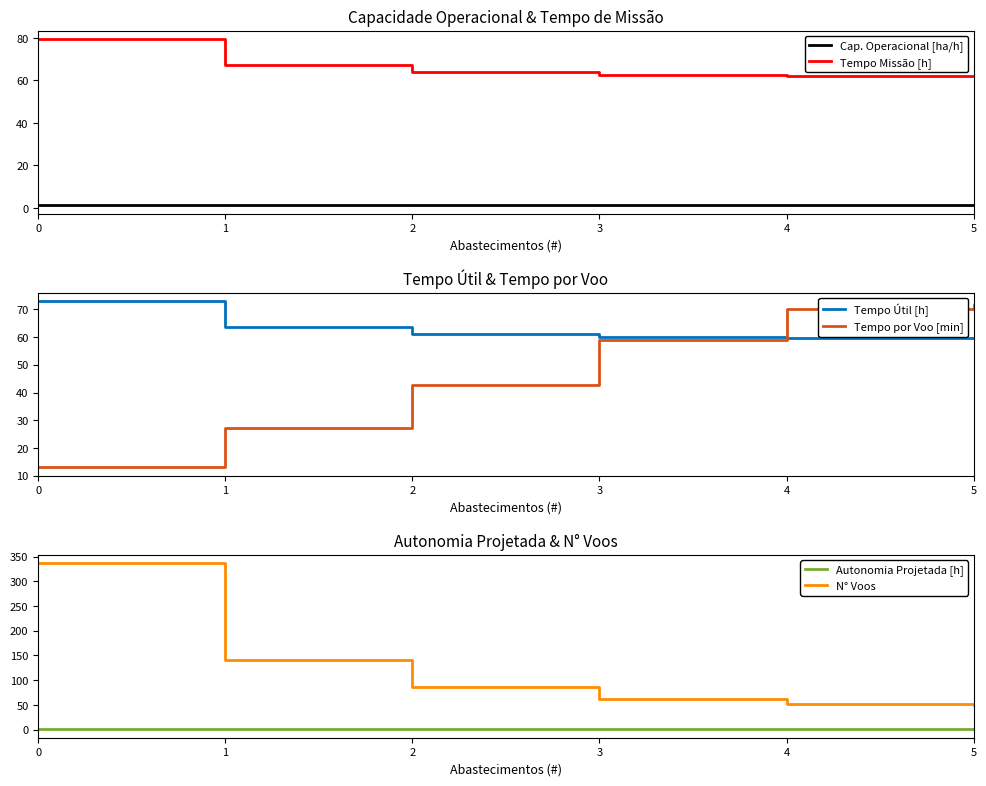

What is the difference between the maximum and minimum values in the Tempo Missão [h] series?

17.5